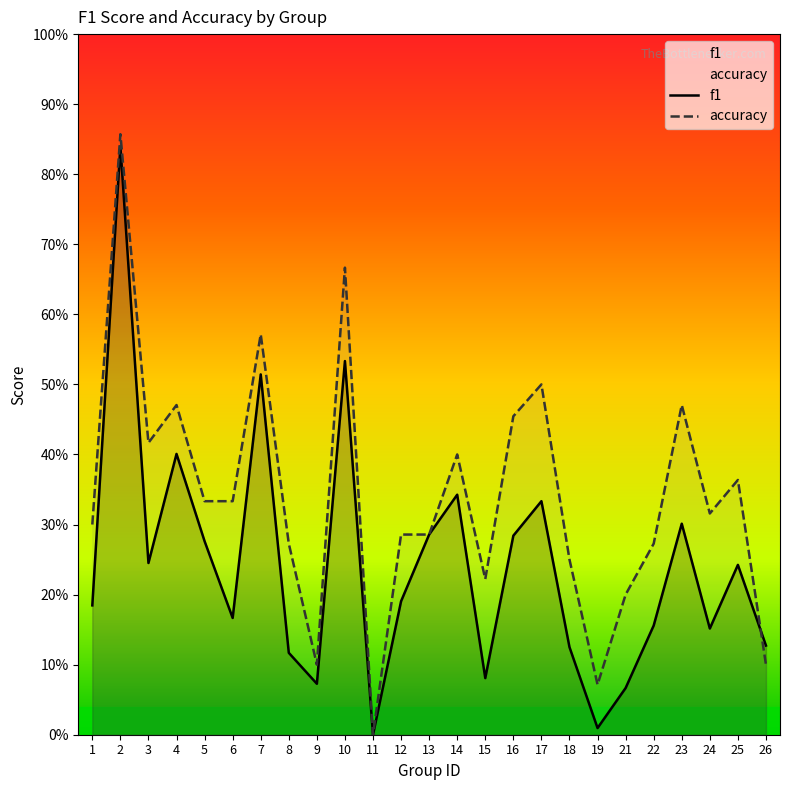

Which category has the highest value across all series?

2